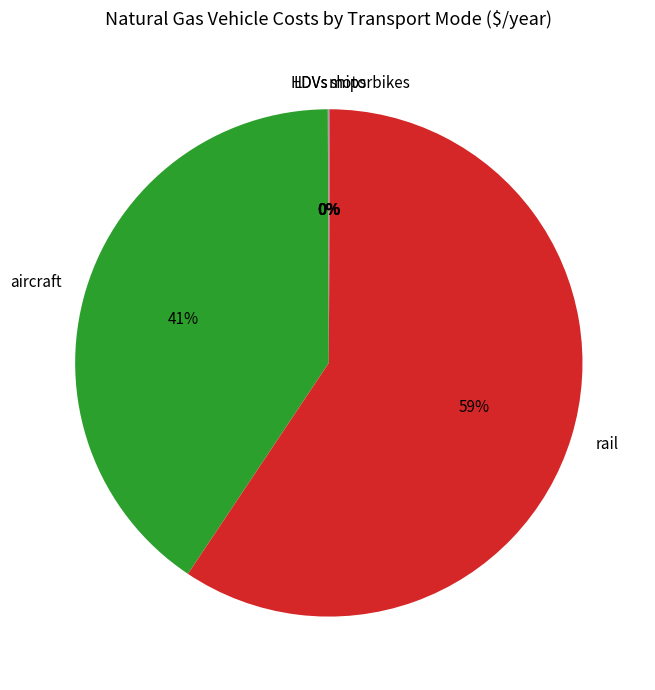

To the nearest percent, what is the average slice percentage?

17%